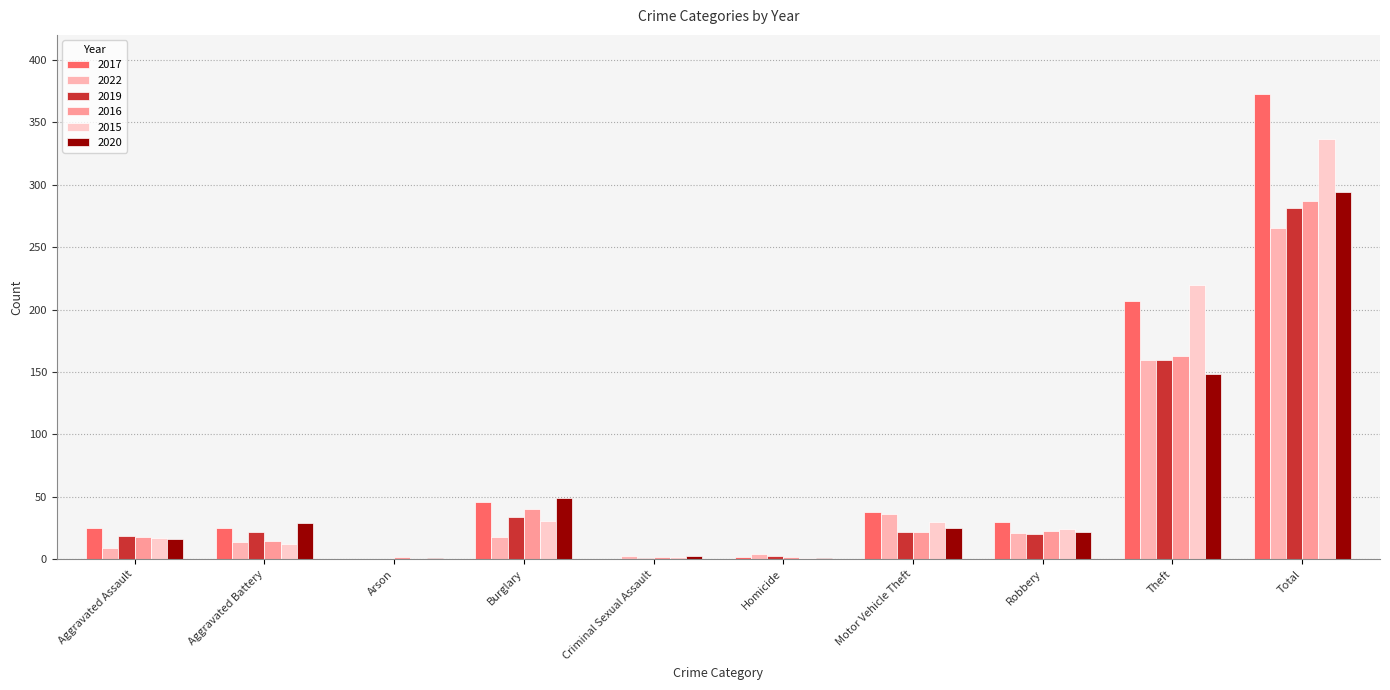

What position from the left is Total?

10